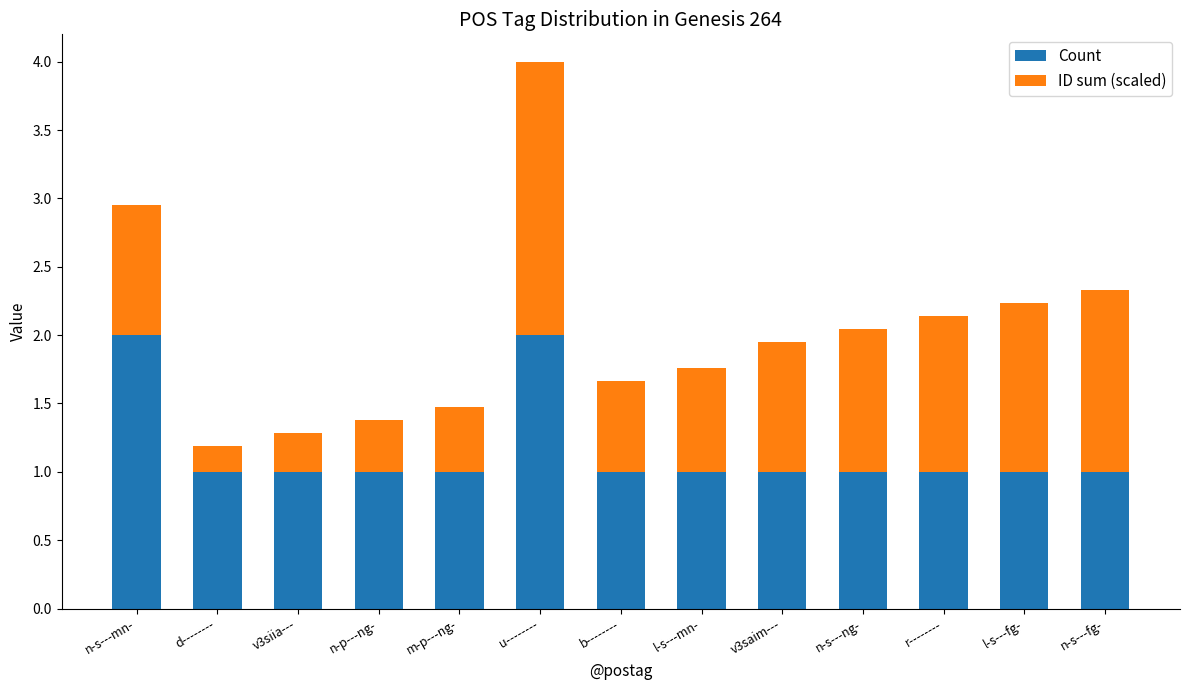

Does the chart contain stacked bars?

Yes